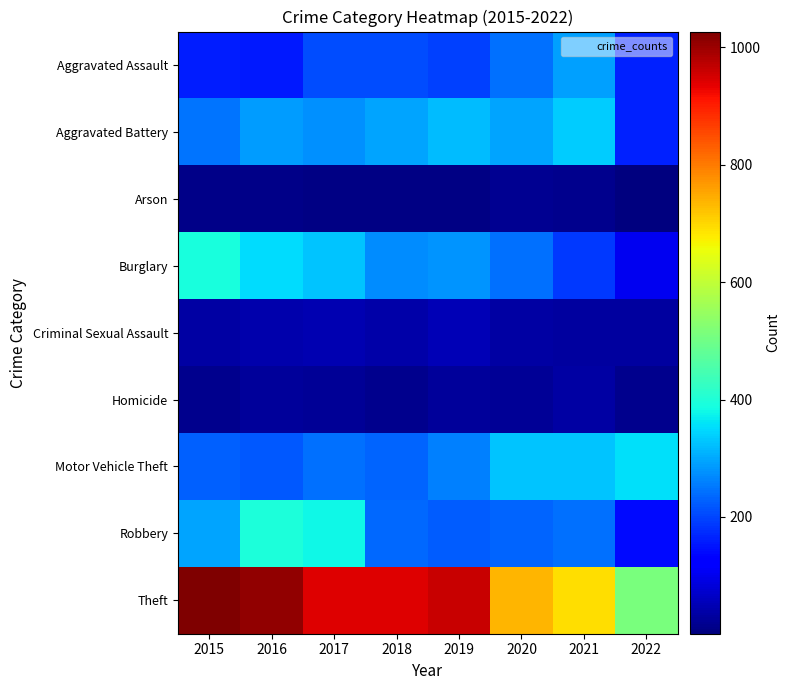

List the series in order of their peak value, lowest first.

Arson, Homicide, Criminal Sexual Assault, Aggravated Assault, Aggravated Battery, Motor Vehicle Theft, Burglary, Robbery, Theft